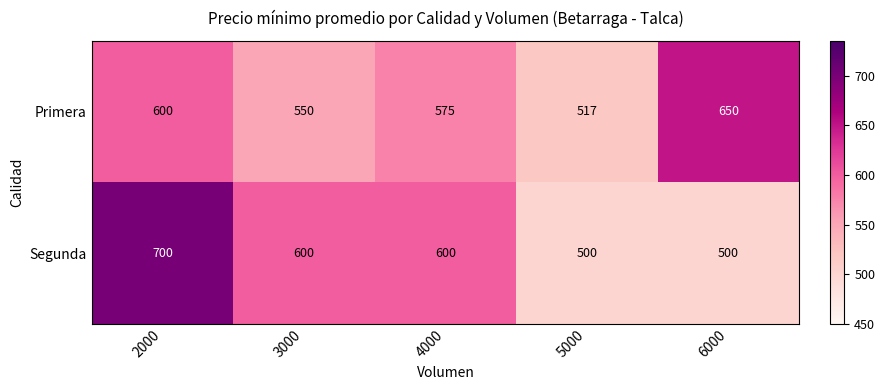

The Primera series shows 932 at 4000. True or false?

False